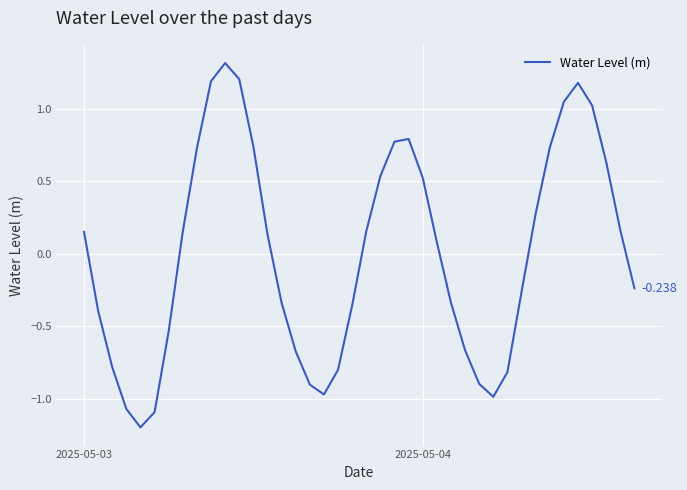

What is the value of the 11th point from the left?

1.3